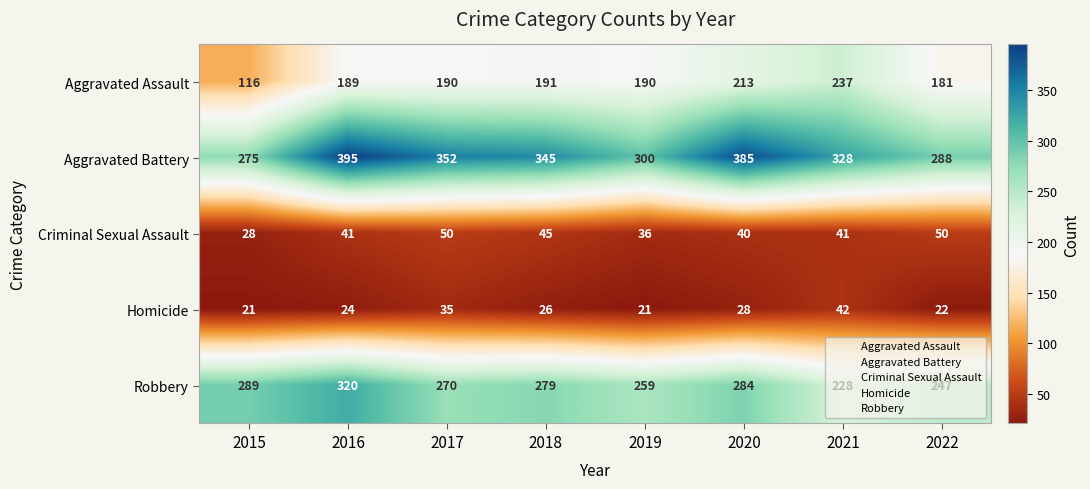

Which series has the widest spread of values?

Aggravated Assault